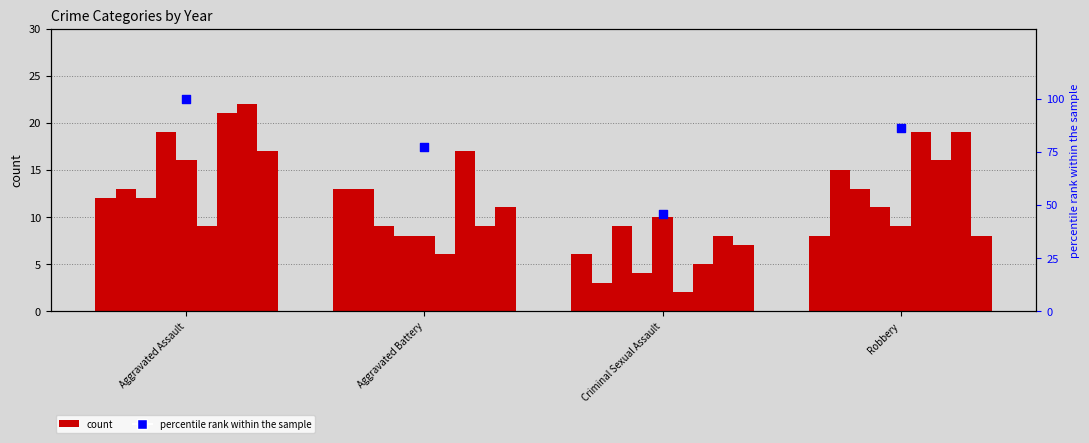

Between Criminal Sexual Assault and Robbery, which is larger?

Robbery